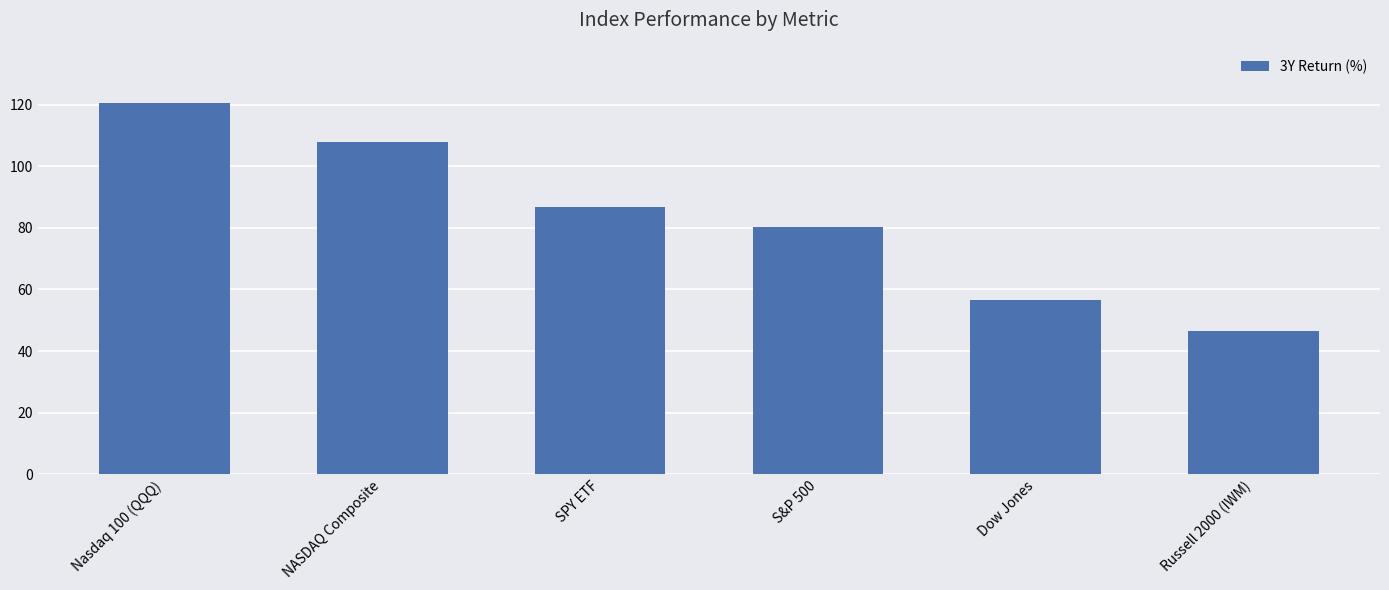

The chart shows a value of 28.5 at Russell 2000 (IWM). True or false?

False